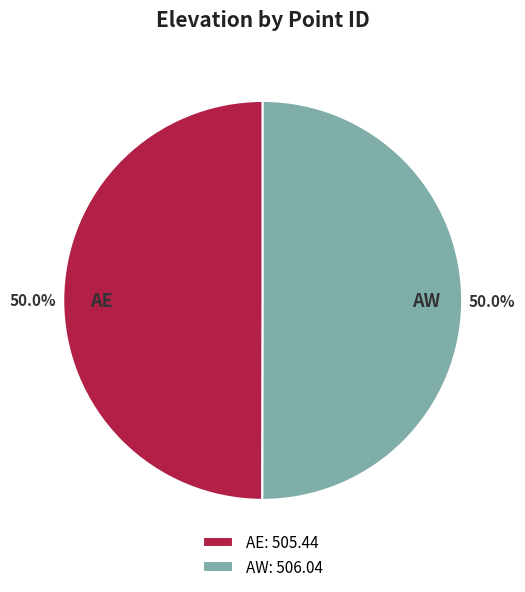

What is the ratio of the value at AW to the value at AE?

1.0